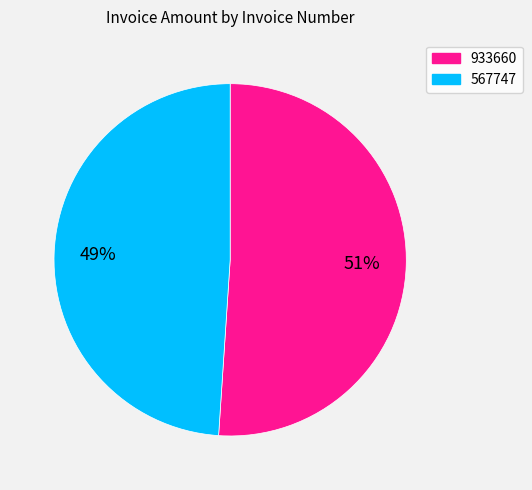

The 933660 slice represents 43% of the pie. True or false?

False